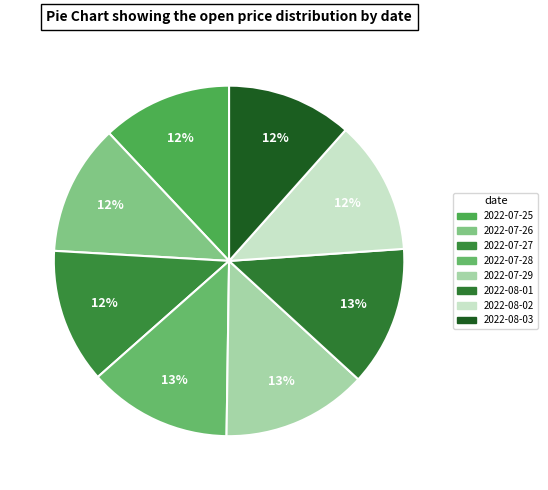

Is there any slice that represents more than half of the pie?

No